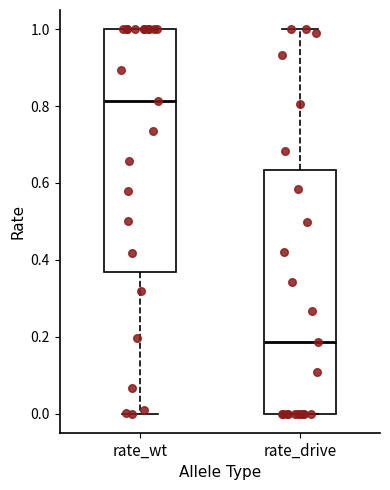

Where does the lower whisker of the box for rate_wt end on the y-axis? The values are not printed on the chart, so give them approximately, as read against the axis.

0.00